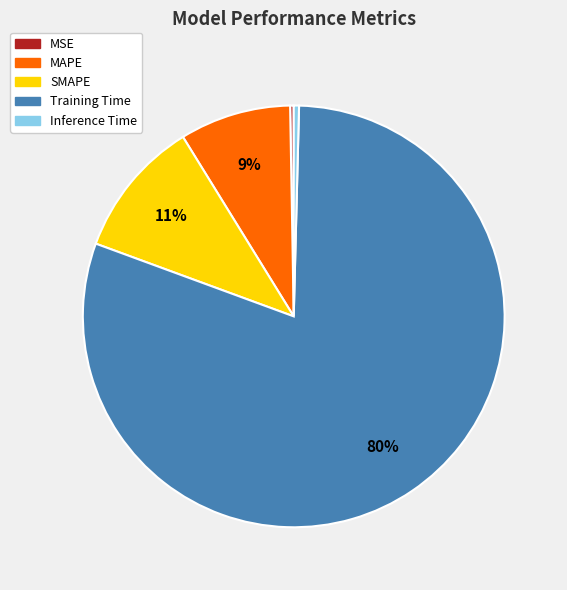

To the nearest percent, what is the difference between the Inference Time and Training Time slice percentages?

80%